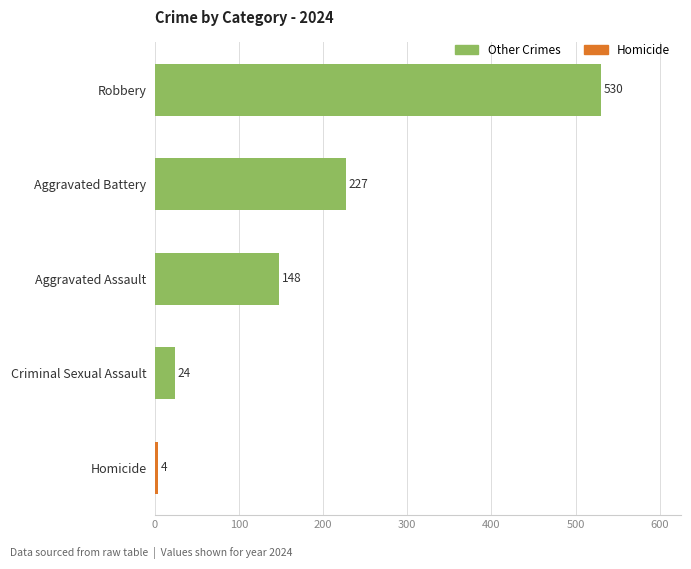

True or false: the data shows 4 at Homicide.

True